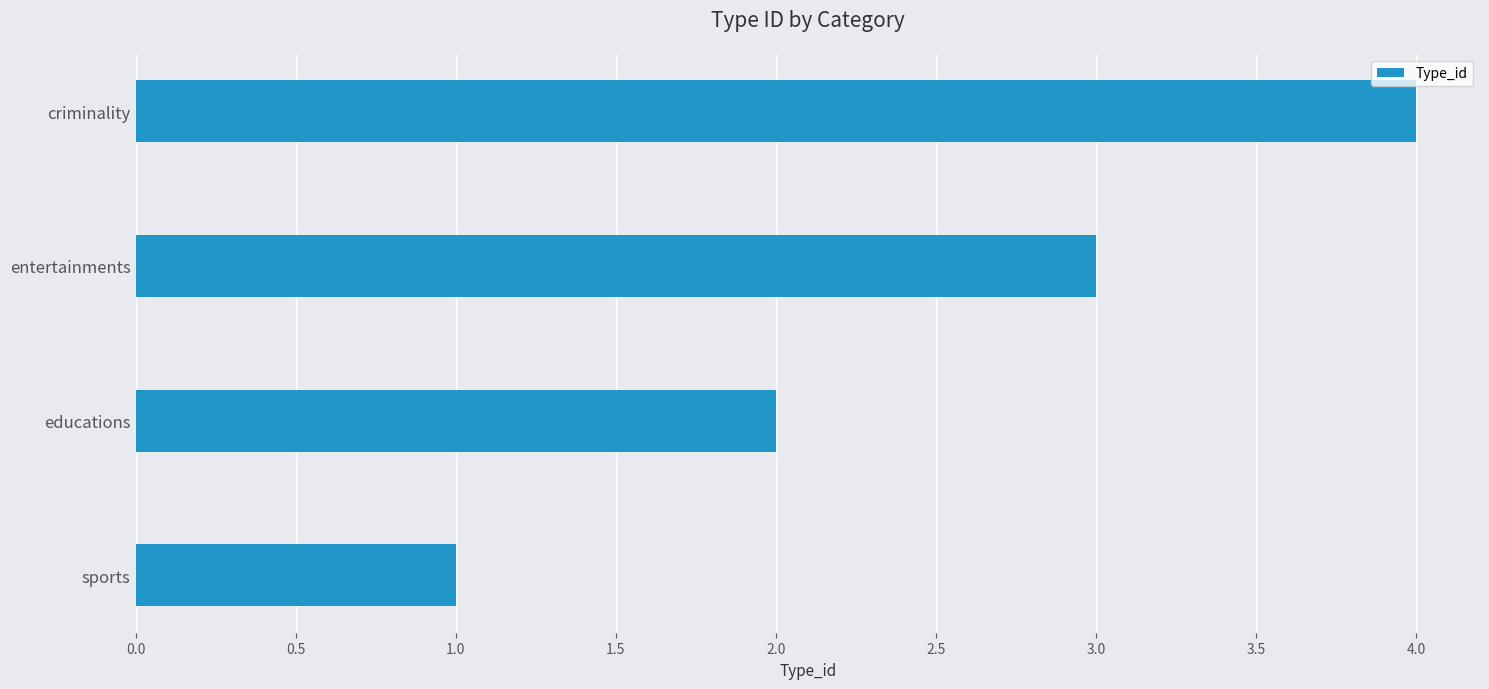

What is the maximum value shown in the chart?

4